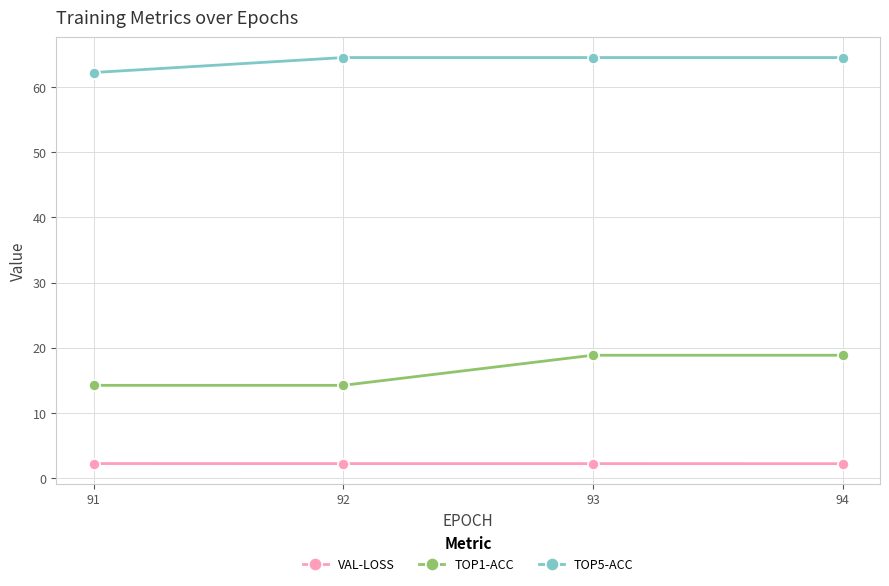

True or false: TOP1-ACC and TOP5-ACC cross at least once.

False